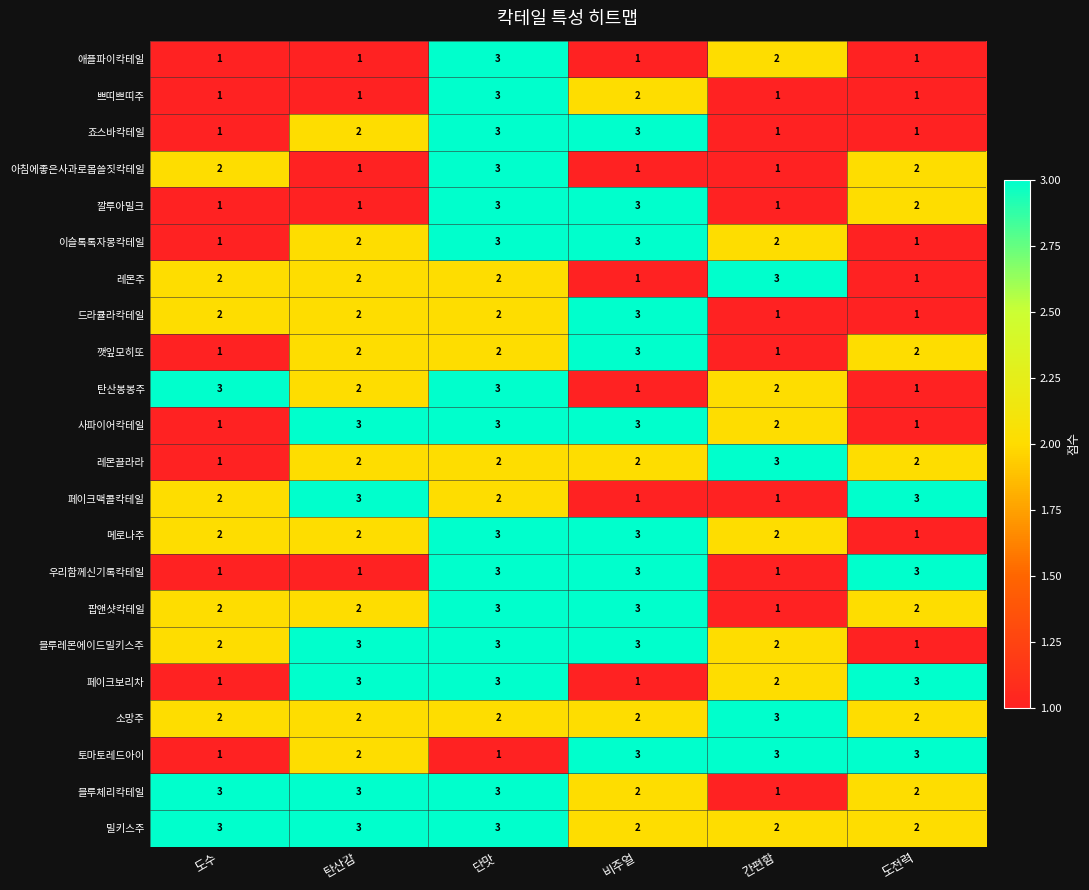

What is the maximum value shown in the chart?

3